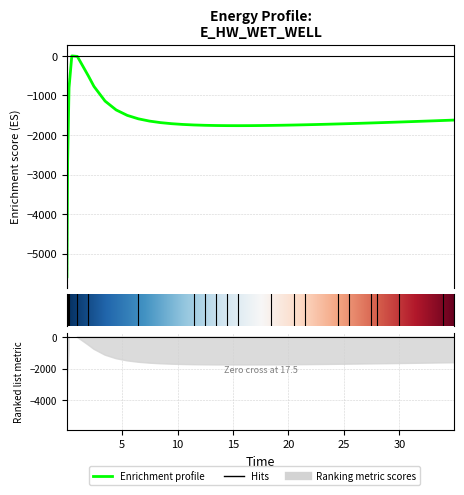

Reading left to right, list all the values displayed in this chart.

0.03125=-5584.8	0.09375=-2670.9	0.21875=-805.9	0.46875=0.0	0.96875=-12.8	1.96875=-509.6	2.46875=-772.3	3.46875=-1142.3	4.46875=-1366.4	5.46875=-1503.5	6.46875=-1590.5	7.46875=-1647.7	8.46875=-1686.7	9.46875=-1713.8	10.46875=-1732.7	11.46875=-1745.8	12.46875=-1754.5	13.46875=-1760.0	14.46875=-1762.8	15.46875=-1763.6	16.46875=-1762.7	17.46875=-1760.5	18.46875=-1757.0	19.46875=-1752.6	20.46875=-1747.4	21.46875=-1741.4	22.46875=-1734.8	23.46875=-1727.7	24.46875=-1720.1	25.46875=-1712.1	26.46875=-1703.7	27.46875=-1695.0	27.96875=-1690.6	28.96875=-1681.4	29.96875=-1672.0	30.96875=-1662.4	31.96875=-1652.6	32.96875=-1642.6	33.96875=-1632.4	34.96875=-1622.0